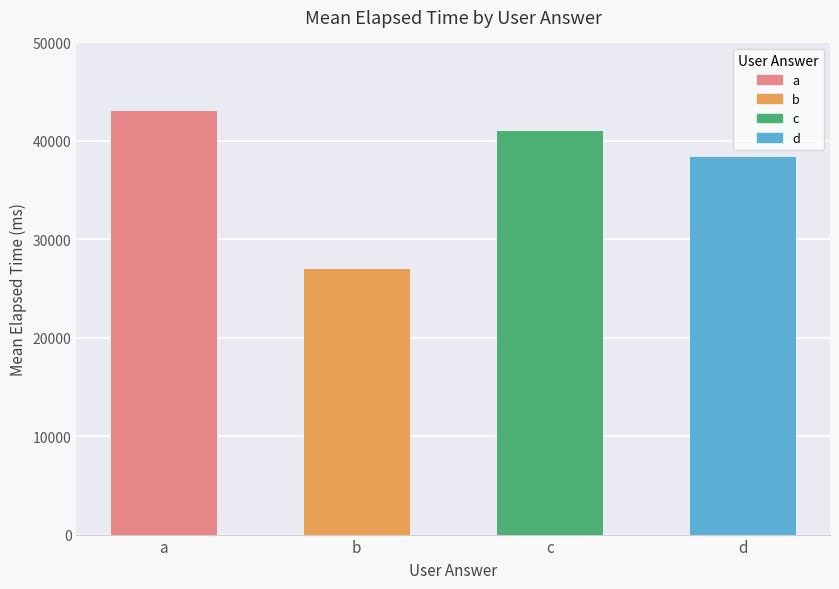

List the labels in order of value, largest first.

a, c, d, b